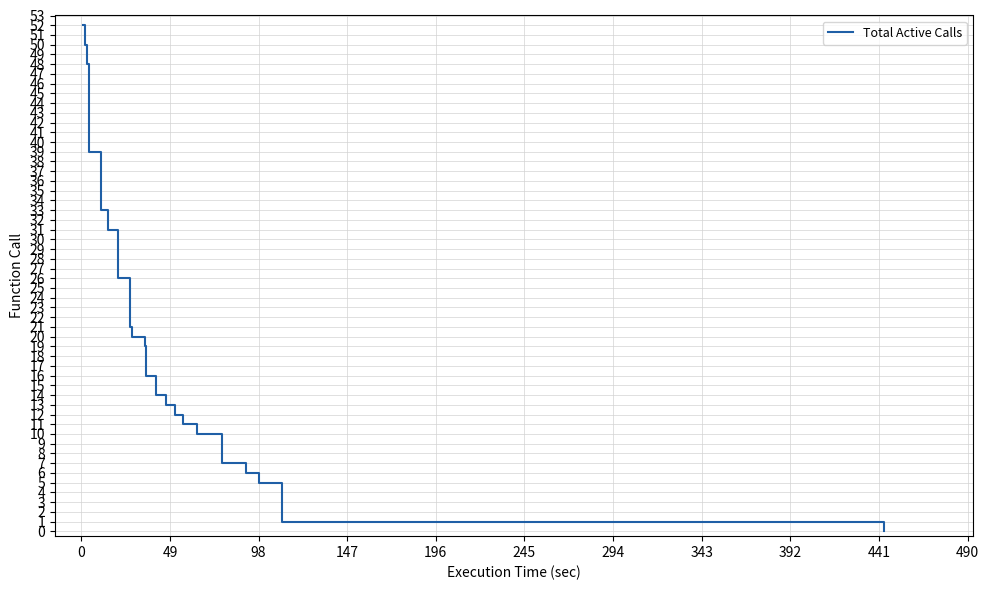

What is the sum of all values?

434